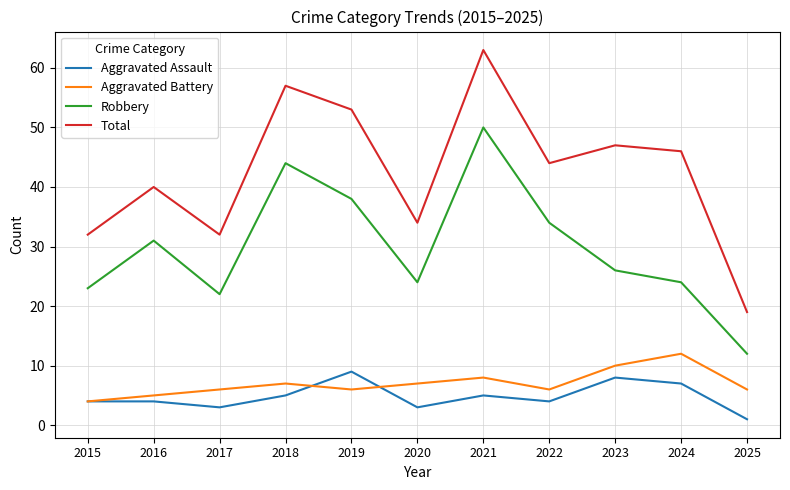

What is the difference between the Aggravated Battery values at 2015 and 2022?

2